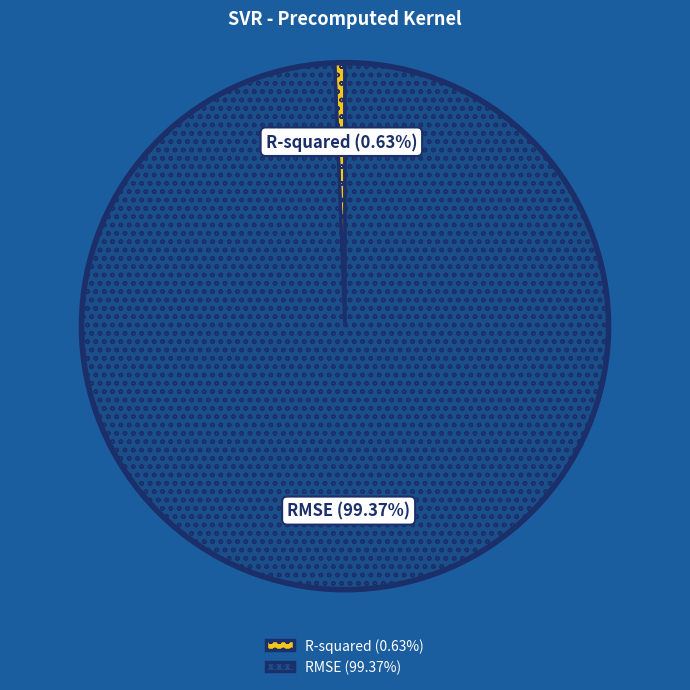

Is RMSE the majority of the pie?

Yes